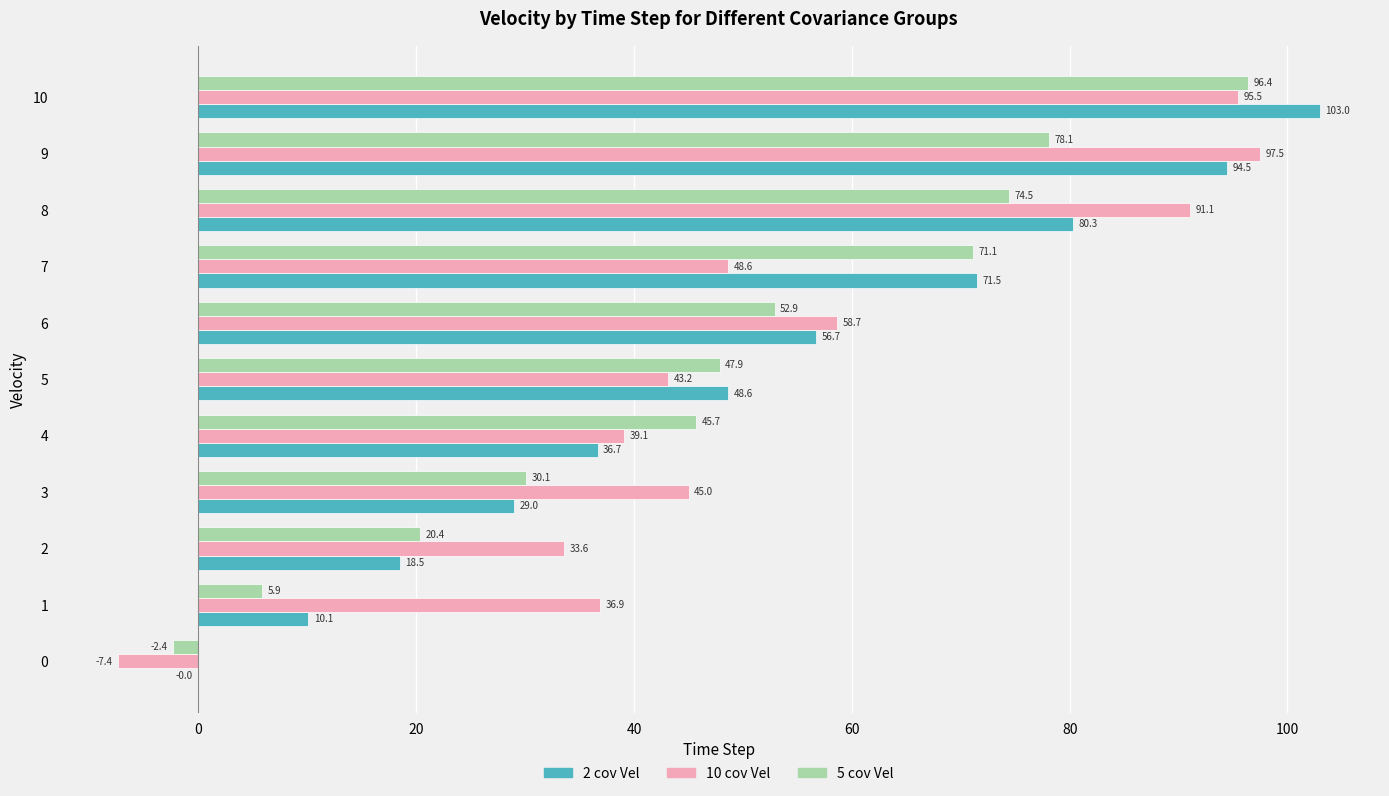

The 5 cov Vel series shows 71.1 at 7. True or false?

True